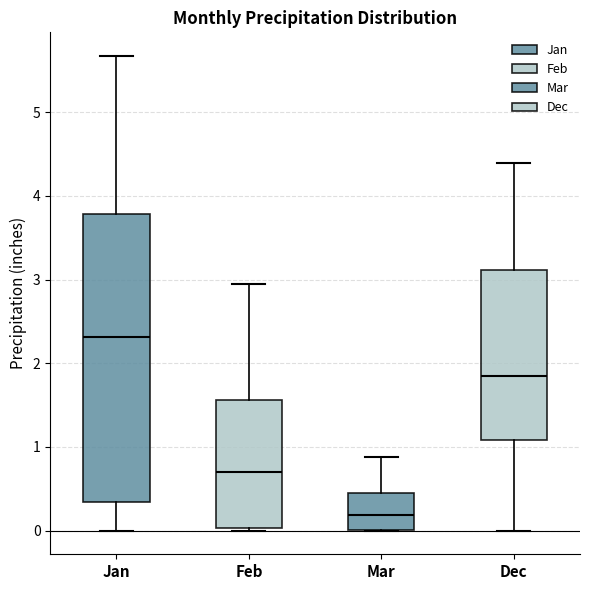

Reading left to right, read every box against the y-axis: the position of its median line, the range the box covers, and the ends of its whiskers. The values are not printed on the chart, so give them approximately, as read against the axis.

Jan: median 2.3, box 0.3 to 3.8, whiskers 0.0 to 5.7
Feb: median 0.7, box 0.0 to 1.6, whiskers 0.0 to 2.9
Mar: median 0.2, box 0.0 to 0.4, whiskers 0.0 to 0.9
Dec: median 1.8, box 1.1 to 3.1, whiskers 0.0 to 4.4